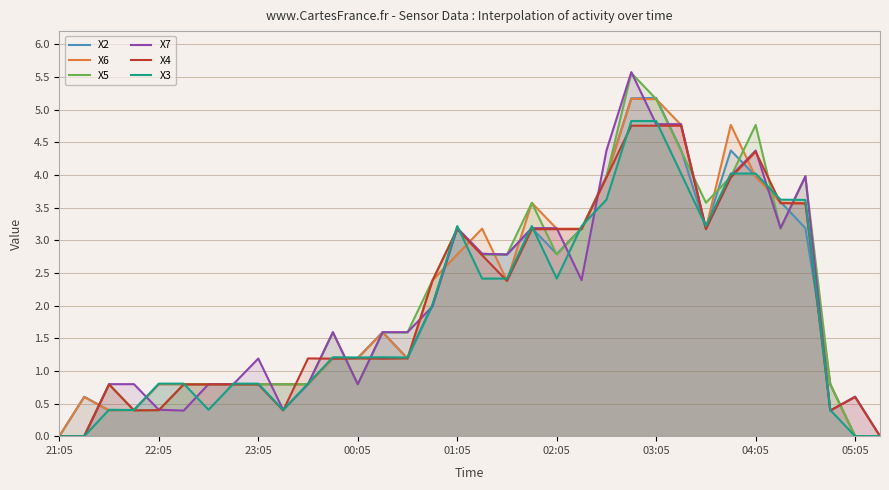

What is the difference between the maximum and second lowest values in the X2 series?

5.2